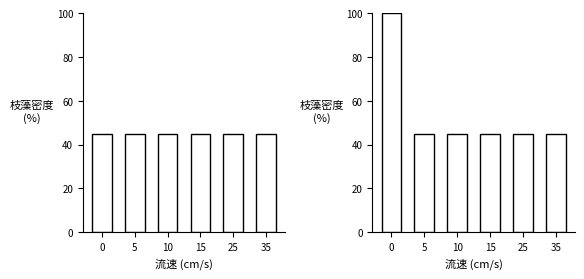

What is the average value?

54.0